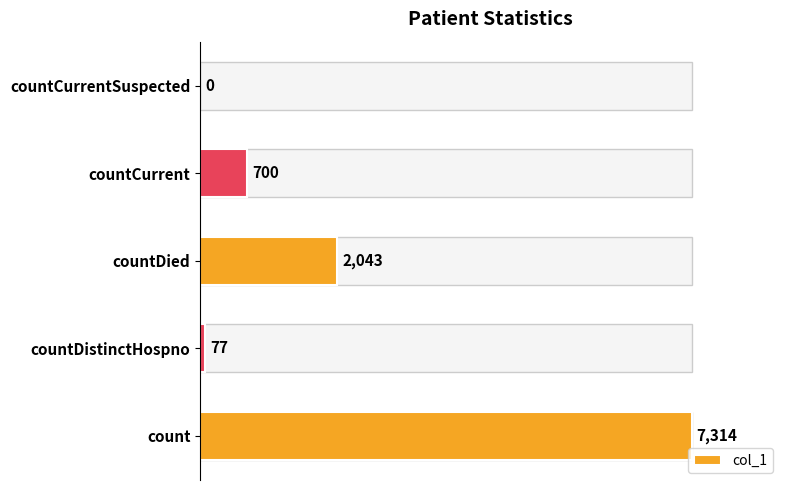

What is the sum of all values?

10134